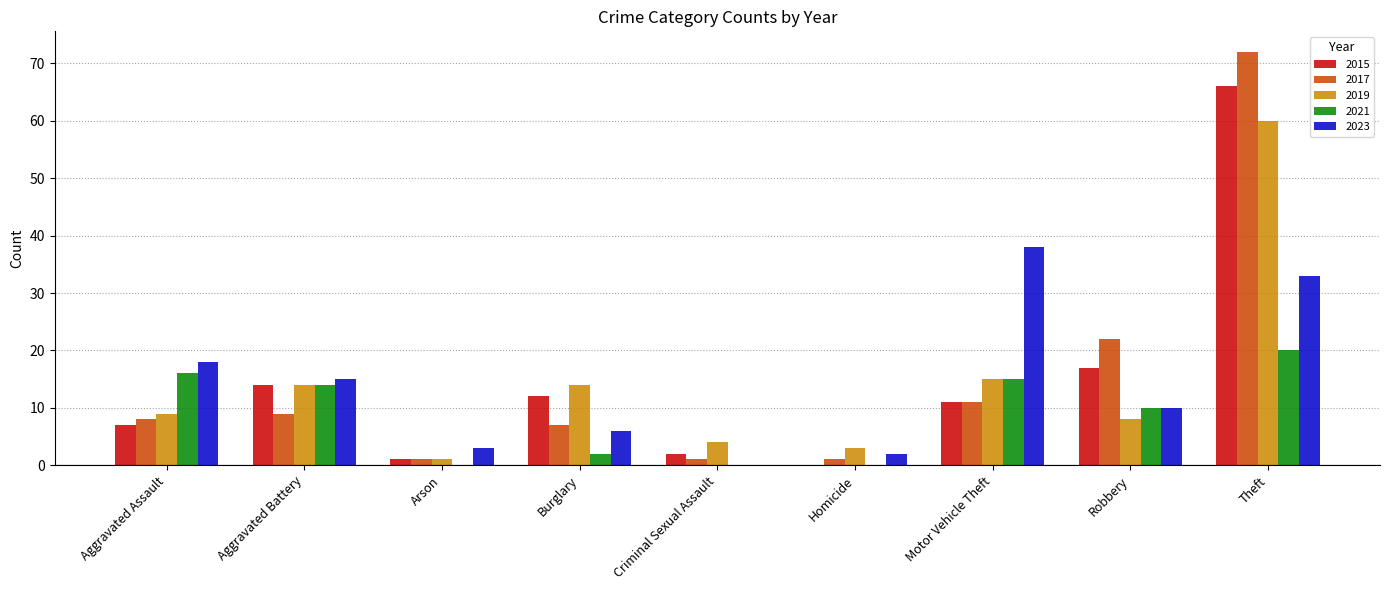

At which category does the chart reach its peak across all series?

Theft